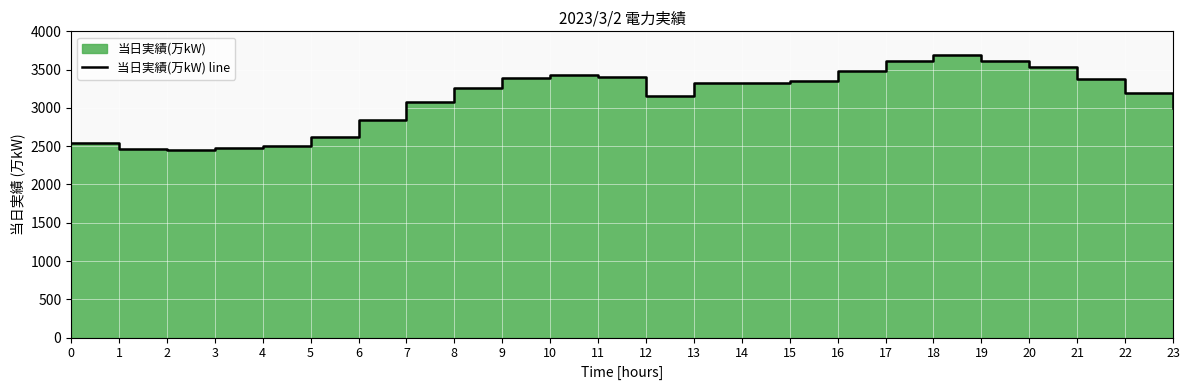

Reading left to right, list all the values displayed in this chart.

2544	2460	2456	2478	2508	2614	2846	3073	3261	3393	3425	3401	3152	3325	3330	3355	3482	3614	3687	3619	3531	3377	3201	3005